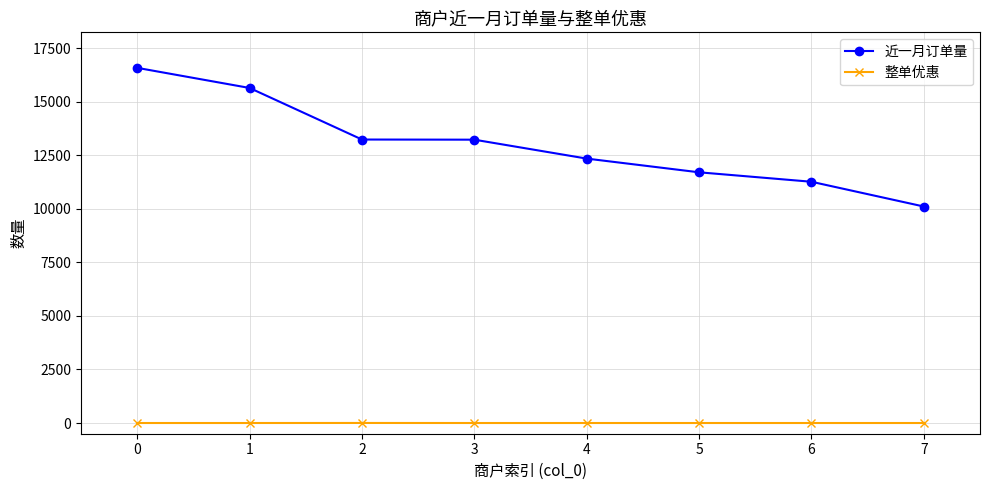

Rank the series by their average value, from highest to lowest.

近一月订单量, 整单优惠